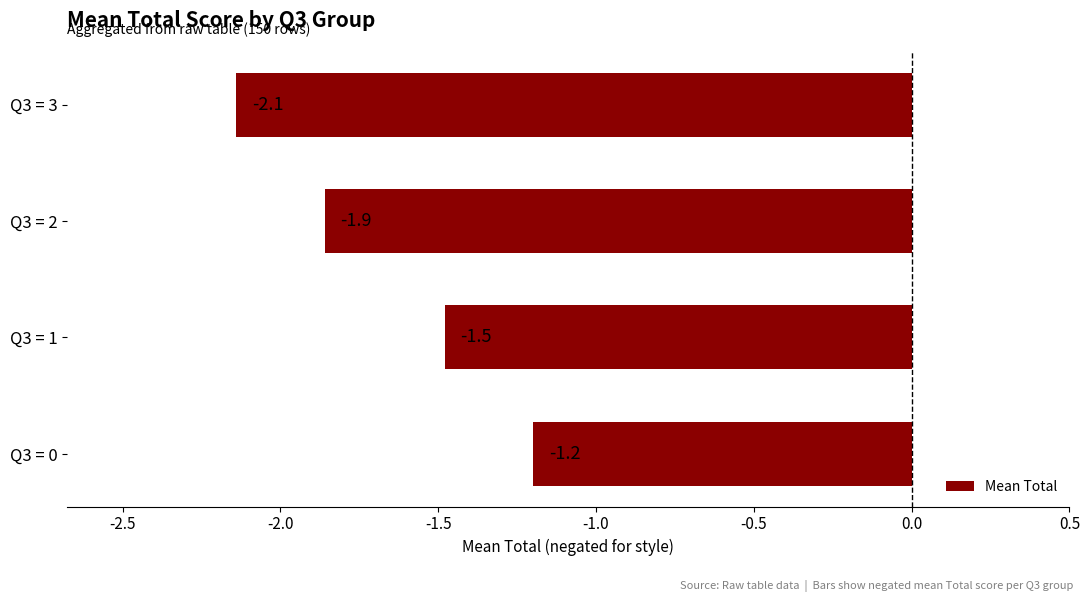

List the labels in order of value, largest first.

Q3 = 0, Q3 = 1, Q3 = 2, Q3 = 3